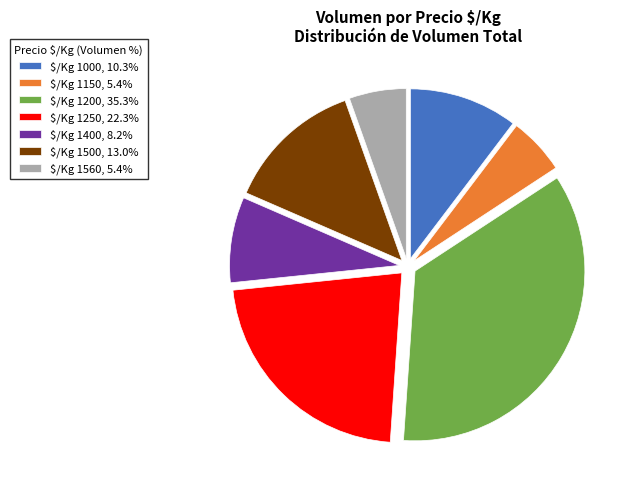

Is there a majority slice in this chart?

No